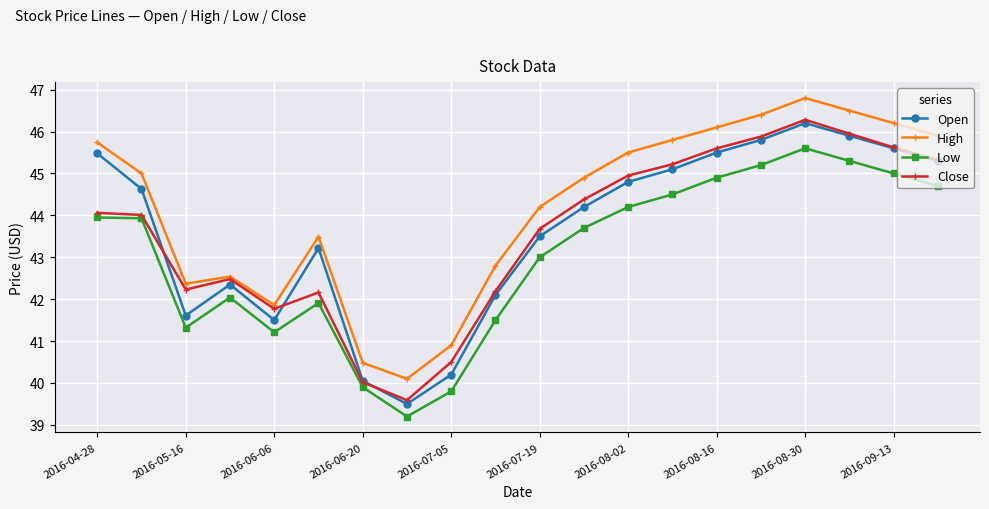

What is the lowest value of the Open series?

39.5